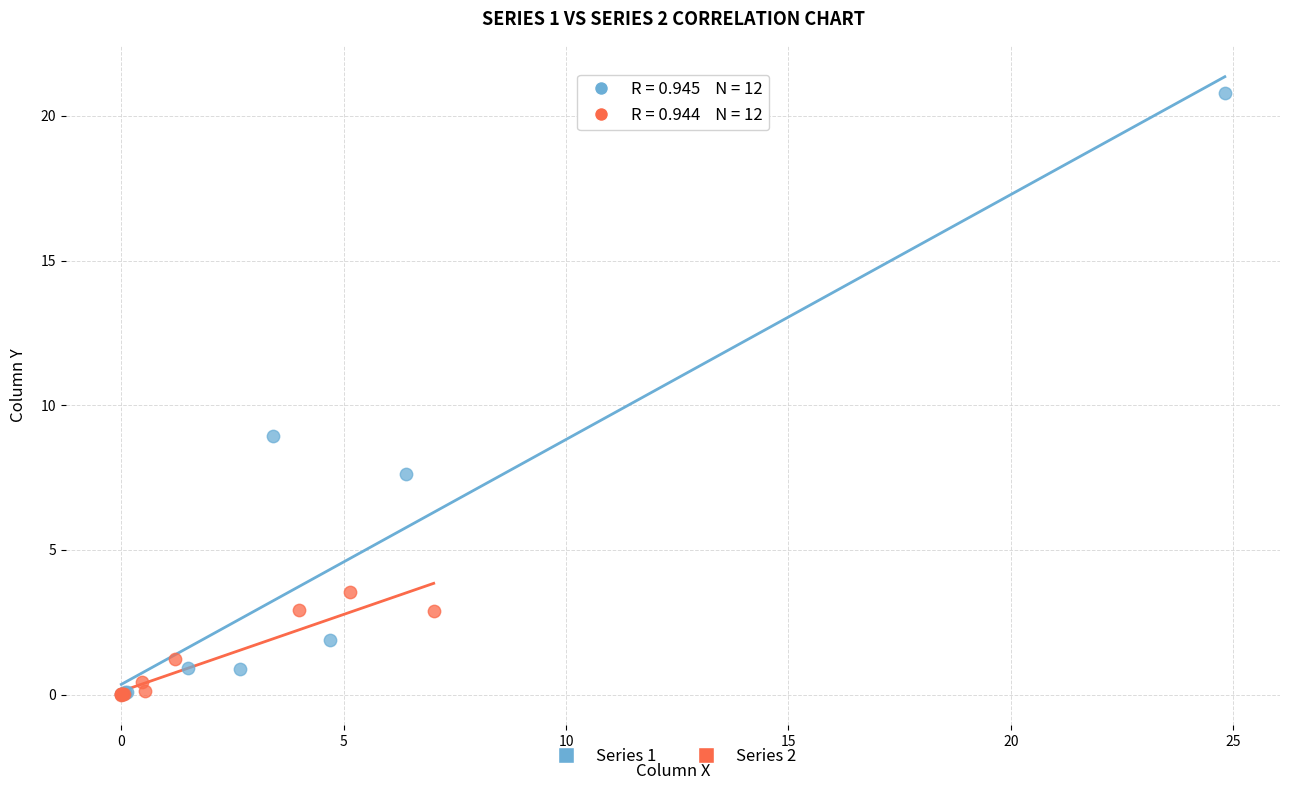

Which series reaches the maximum Y coordinate?

Series 1